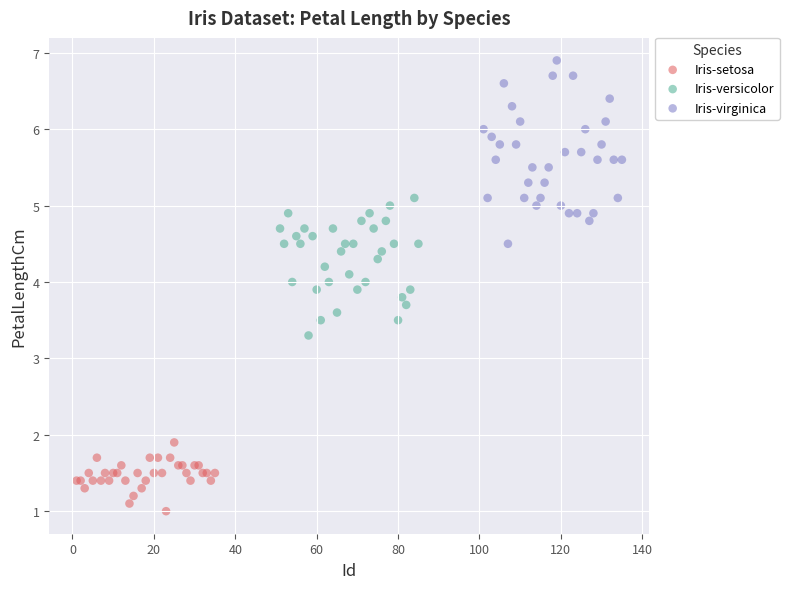

Which series has the largest Y range (max minus min)?

Iris-virginica